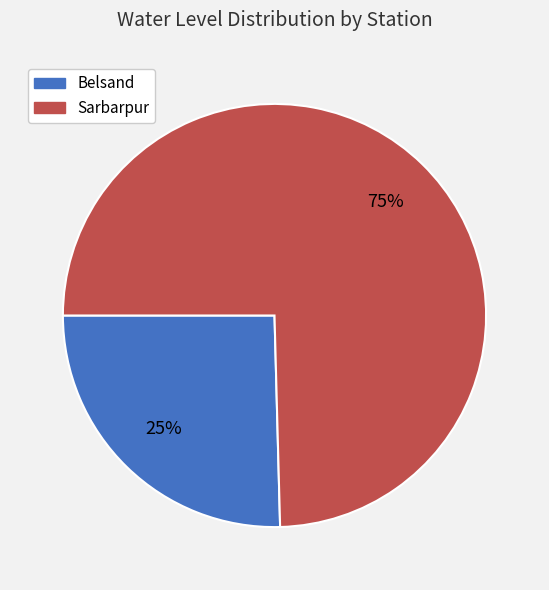

How many slices are in this pie chart?

2